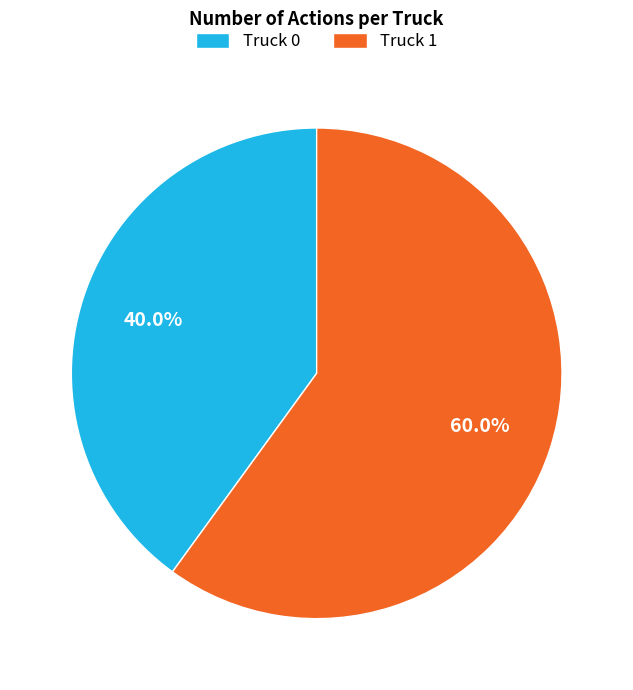

Which category accounts for the majority?

Truck 1